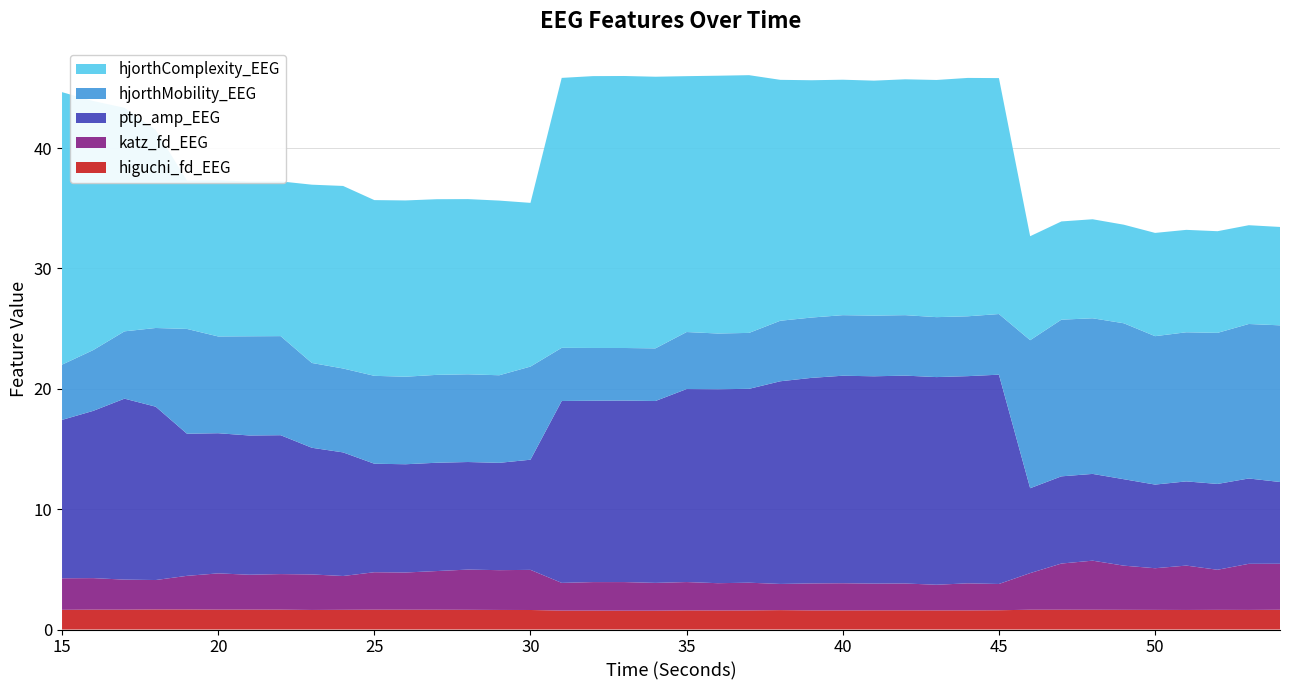

Reading right to left, transcribe all the data shown in this chart.

higuchi_fd_EEG: 54=1.6	53=1.6	52=1.6	51=1.6	50=1.6	49=1.6	48=1.6	47=1.6	46=1.6	45=1.6	44=1.6	43=1.6	42=1.6	41=1.6	40=1.6	39=1.6	38=1.6	37=1.6	36=1.6	35=1.6	34=1.6	33=1.6	32=1.6	31=1.6	30=1.6	29=1.6	28=1.6	27=1.6	26=1.6	25=1.6	24=1.6	23=1.6	22=1.6	21=1.7	20=1.7	19=1.7	18=1.7	17=1.7	16=1.7	15=1.6
katz_fd_EEG: 54=3.8	53=3.8	52=3.3	51=3.7	50=3.5	49=3.7	48=4.1	47=3.8	46=3.0	45=2.2	44=2.2	43=2.1	42=2.2	41=2.2	40=2.3	39=2.2	38=2.2	37=2.3	36=2.3	35=2.4	34=2.3	33=2.4	32=2.4	31=2.3	30=3.3	29=3.3	28=3.3	27=3.2	26=3.1	25=3.1	24=2.8	23=3.0	22=3.0	21=2.9	20=3.0	19=2.8	18=2.4	17=2.5	16=2.6	15=2.6
ptp_amp_EEG: 54=6.8	53=7.1	52=7.1	51=7.0	50=6.9	49=7.2	48=7.2	47=7.2	46=7.1	45=17.4	44=17.2	43=17.3	42=17.3	41=17.2	40=17.2	39=17.1	38=16.8	37=16.1	36=16.1	35=16.0	34=15.1	33=15.1	32=15.1	31=15.1	30=9.2	29=8.9	28=8.9	27=9.0	26=9.0	25=9.0	24=10.3	23=10.5	22=11.5	21=11.6	20=11.6	19=11.8	18=14.4	17=15.0	16=13.9	15=13.2
hjorthMobility_EEG: 54=13.0	53=12.8	52=12.6	51=12.4	50=12.3	49=13.0	48=12.9	47=13.0	46=12.3	45=5.0	44=5.0	43=5.0	42=5.0	41=5.0	40=5.0	39=5.0	38=5.0	37=4.6	36=4.6	35=4.7	34=4.4	33=4.4	32=4.4	31=4.4	30=7.7	29=7.3	28=7.3	27=7.3	26=7.3	25=7.3	24=7.0	23=7.0	22=8.2	21=8.2	20=8.0	19=8.7	18=6.5	17=5.6	16=5.1	15=4.6
hjorthComplexity_EEG: 54=8.2	53=8.2	52=8.4	51=8.5	50=8.6	49=8.2	48=8.2	47=8.2	46=8.6	45=19.6	44=19.8	43=19.7	42=19.6	41=19.5	40=19.6	39=19.7	38=20.0	37=21.4	36=21.4	35=21.3	34=22.6	33=22.6	32=22.6	31=22.4	30=13.6	29=14.5	28=14.6	27=14.6	26=14.6	25=14.6	24=15.2	23=14.8	22=12.9	21=12.9	20=13.0	19=12.3	18=16.4	17=18.6	16=20.7	15=22.6